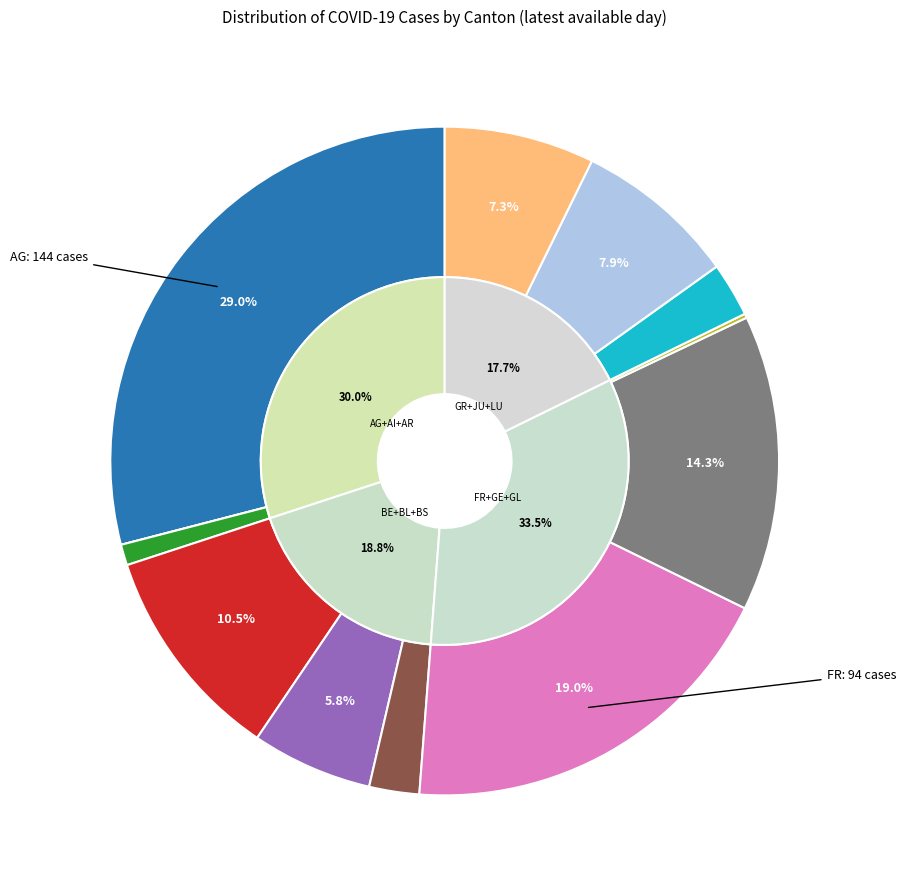

What is the change in value from GE to JU?

-32